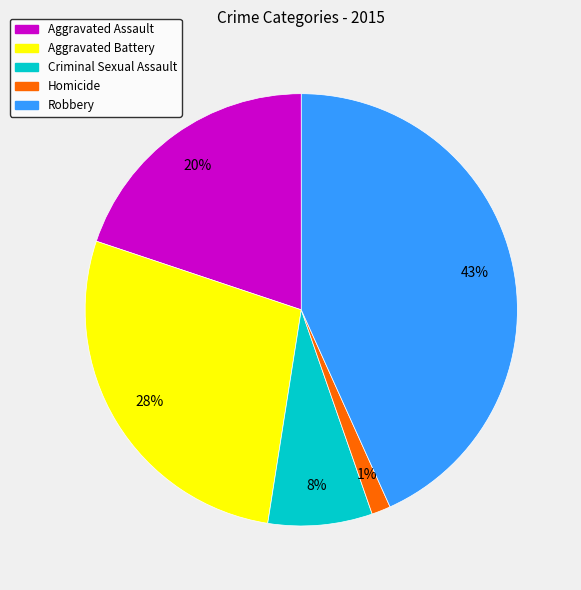

Rank the categories by value from highest to lowest.

Robbery, Aggravated Battery, Aggravated Assault, Criminal Sexual Assault, Homicide